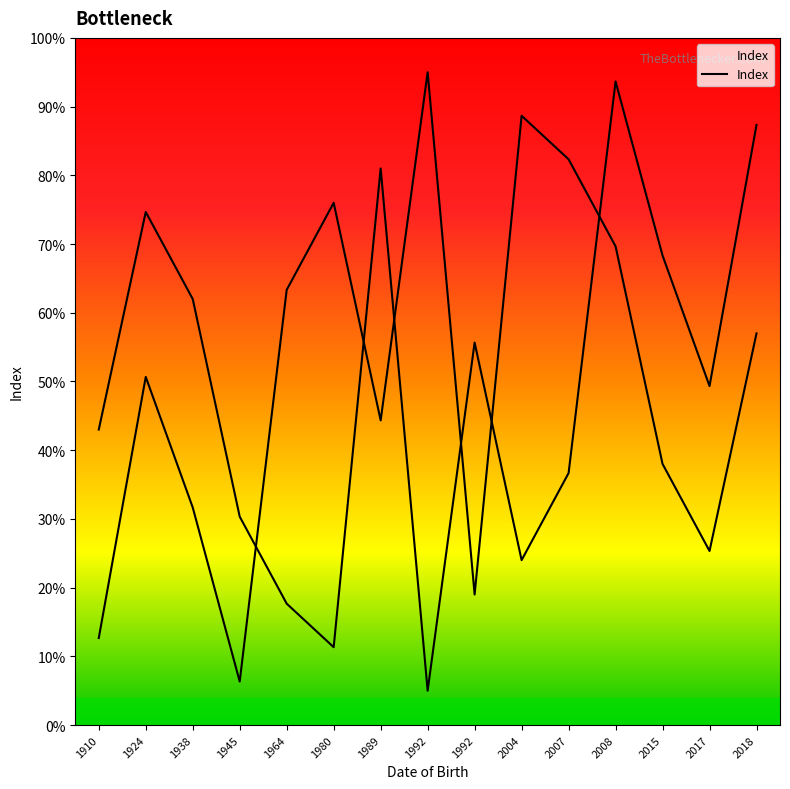

Reading left to right, extract all data points from this chart.

1910=12.7	1924=50.7	1938=31.7	1945=6.3	1964=63.3	1980=76.0	1989=44.3	1992=95.0	1992=19.0	2004=88.7	2007=82.3	2008=69.7	2015=38.0	2017=25.3	2018=57.0